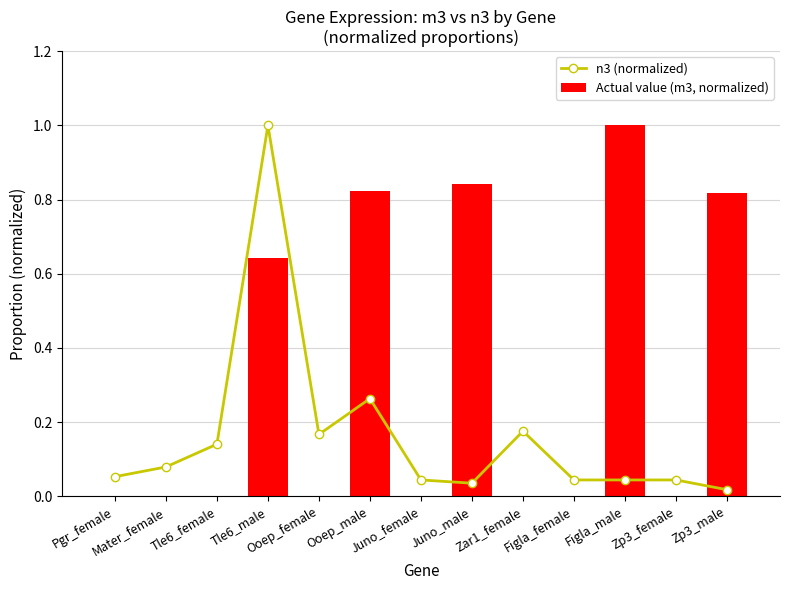

Rank the series at Figla_male from lowest to highest value.

n3 (normalized), Actual value (m3, normalized)